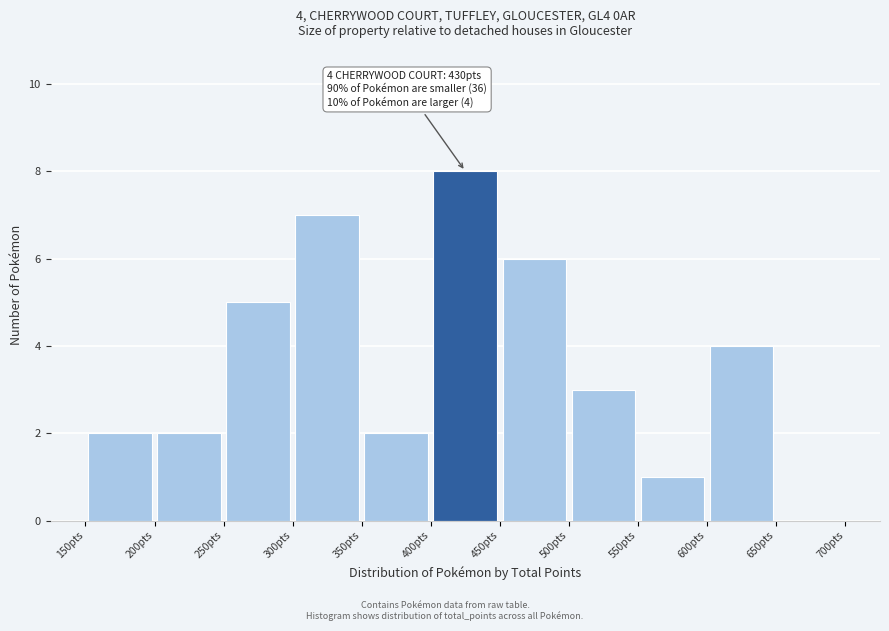

Over which range of the x-axis is the bar tallest?

400 to 450